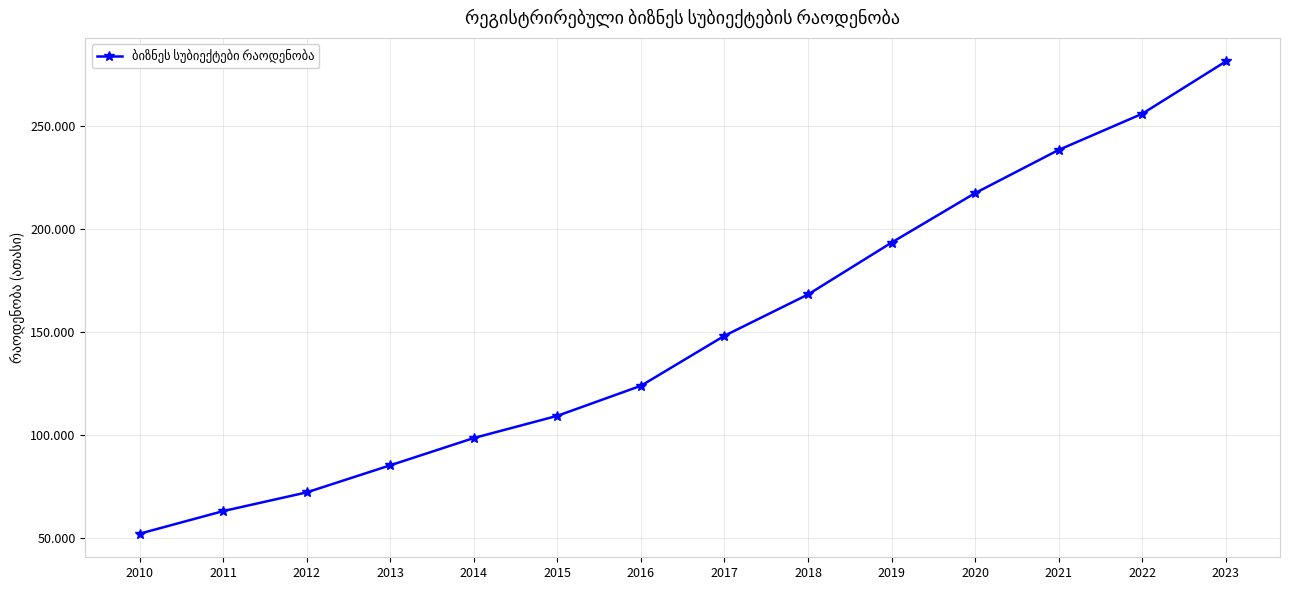

What is the ratio of the value at 2023 to the value at 2019?

1.5